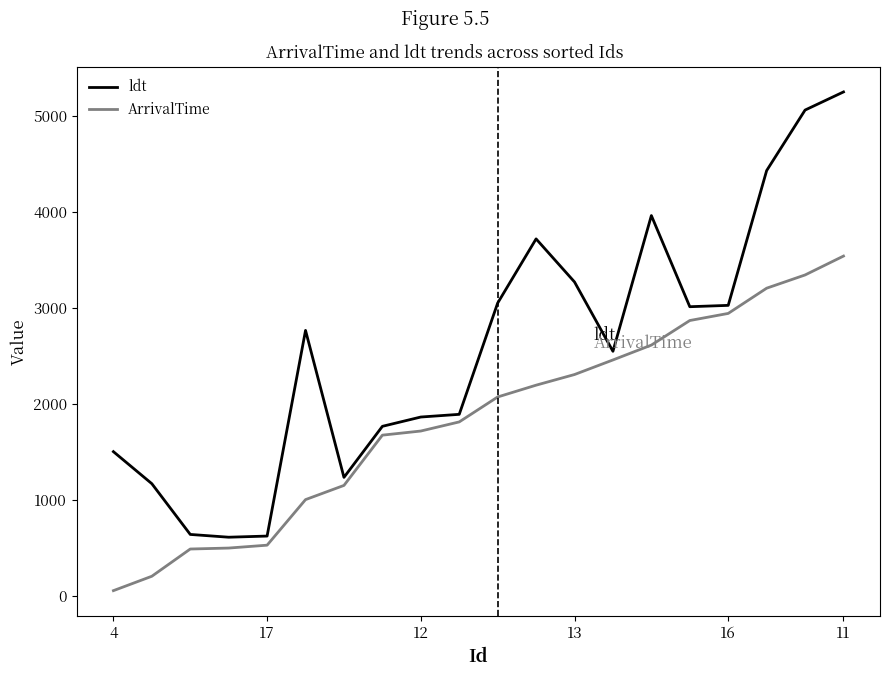

List the series in order of their overall mean, highest first.

ldt, ArrivalTime